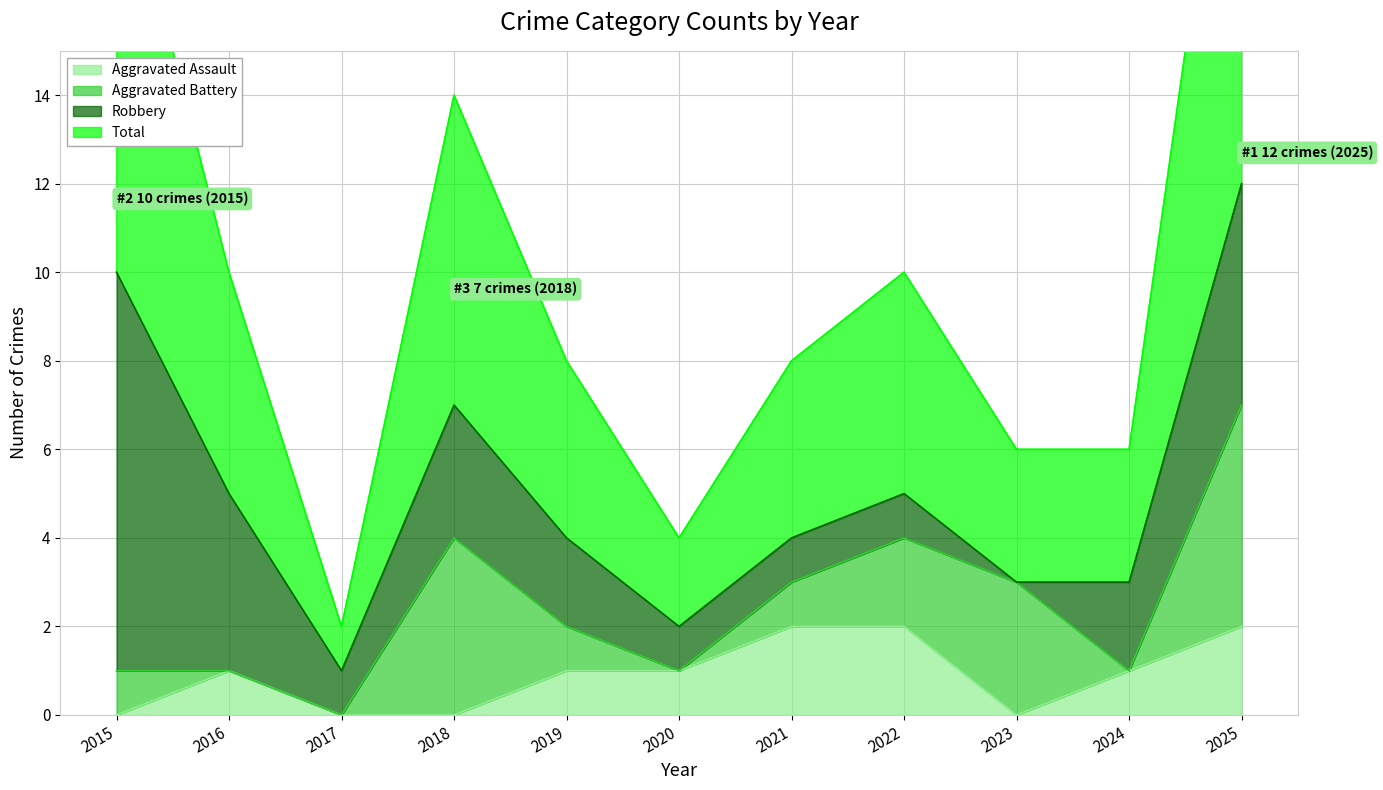

What is the difference between the maximum and second lowest values in the Aggravated Assault series?

2